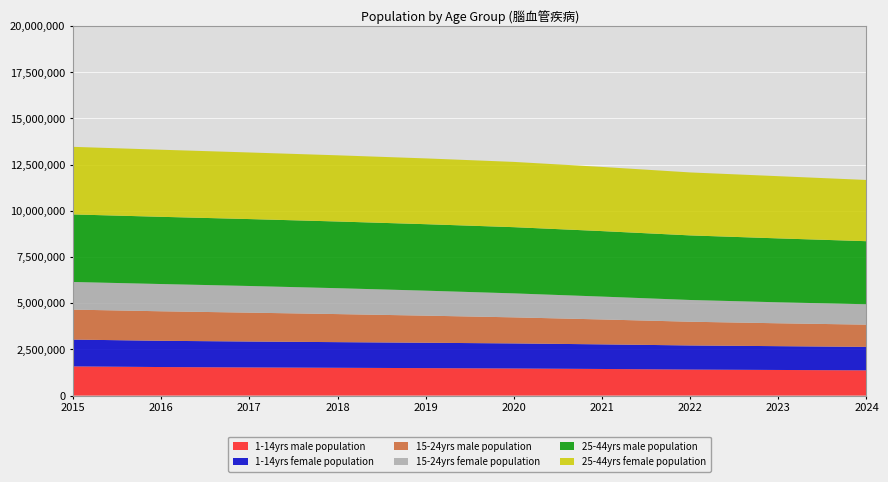

Reading right to left, extract all data points from this chart.

1-14yrs male population: 2024=1365826	2023=1386849	2022=1408538	2021=1440271	2020=1466969	2019=1486543	2018=1505221	2017=1523944	2016=1544877	2015=1580320
1-14yrs female population: 2024=1271186	2023=1288494	2022=1305538	2021=1333069	2020=1357146	2019=1373355	2018=1387822	2017=1402776	2016=1420756	2015=1451822
15-24yrs male population: 2024=1203056	2023=1238949	2022=1284167	2021=1348076	2020=1410862	2019=1467667	2018=1518822	2017=1562790	2016=1598219	2015=1621888
15-24yrs female population: 2024=1104149	2023=1135850	2022=1177195	2021=1237808	2020=1297916	2019=1352143	2018=1401673	2017=1443481	2016=1475143	2015=1495853
25-44yrs male population: 2024=3413953	2023=3460260	2022=3496380	2021=3545191	2020=3584610	2019=3599285	2018=3610897	2017=3622825	2016=3638882	2015=3657242
25-44yrs female population: 2024=3314624	2023=3367090	2022=3408784	2021=3474180	2020=3533020	2019=3561265	2018=3582880	2017=3605077	2016=3631611	2015=3658794